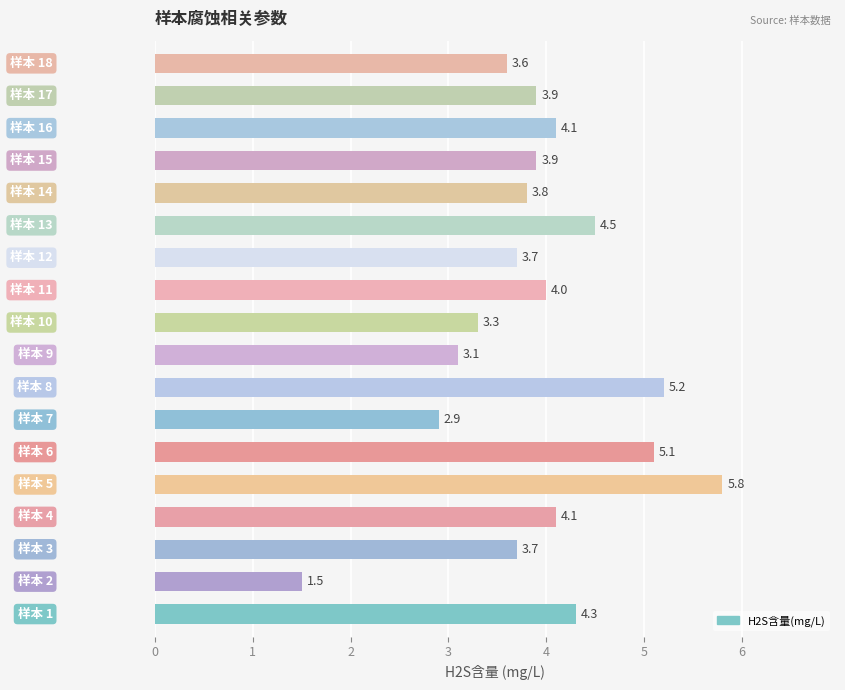

Does the chart contain any negative values?

No